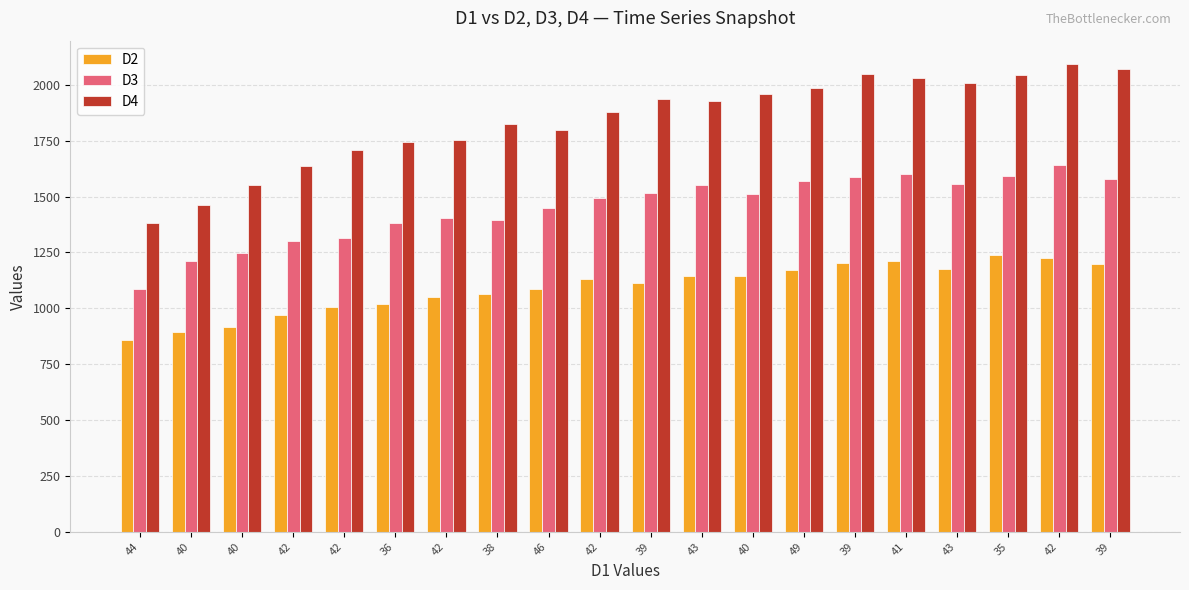

How many groups of bars are there?

20